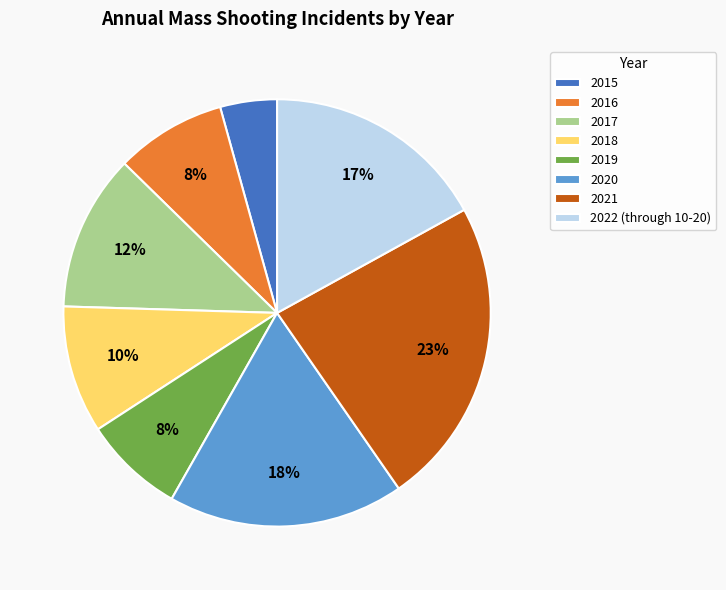

To the nearest percent, what percentage of the pie is 2017?

12%